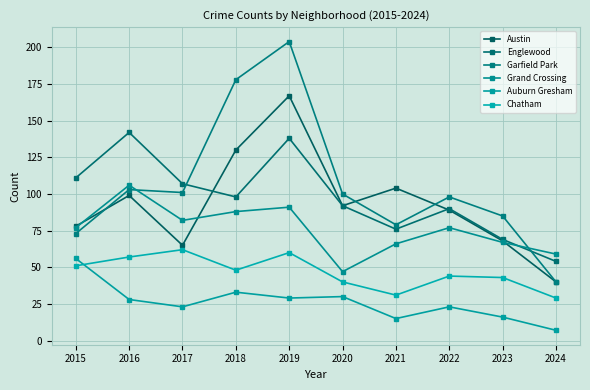

Which has a higher value, 2020 or 2024?

2020